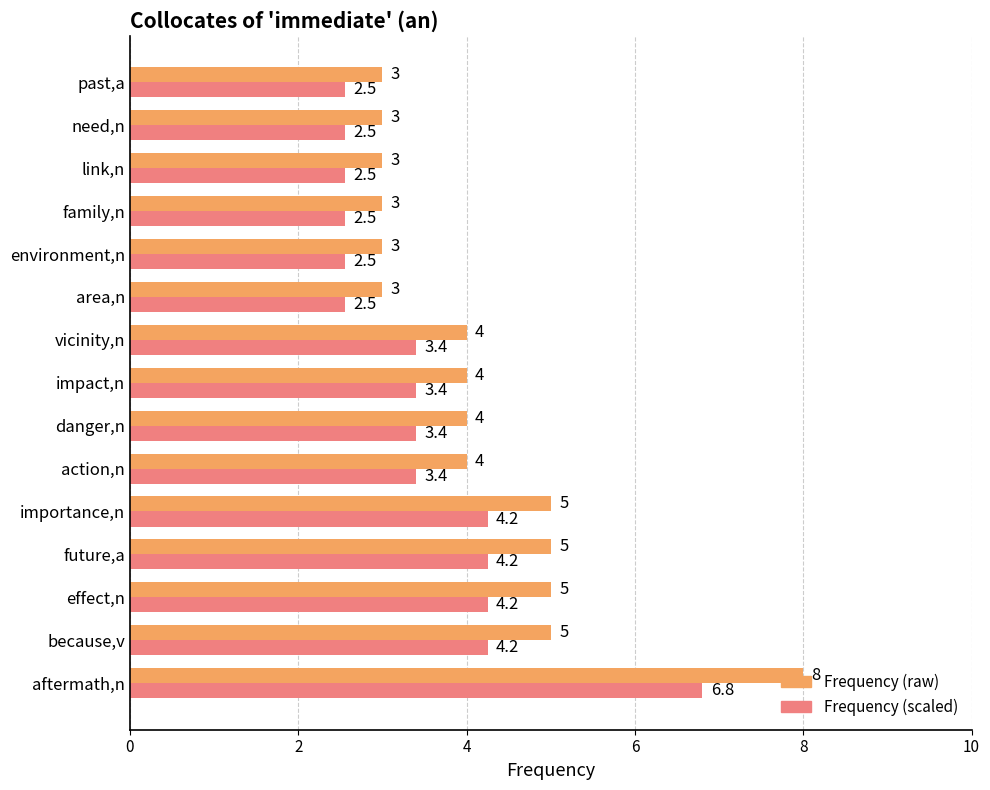

Which category has the highest value across all series?

aftermath,n